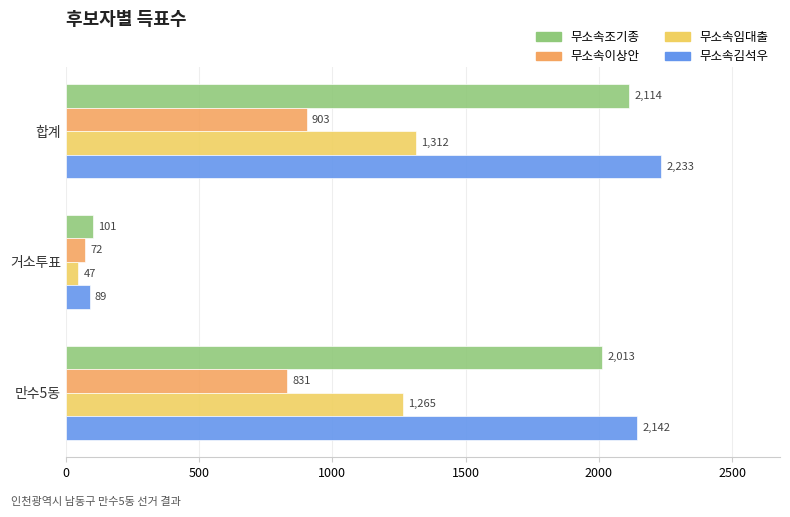

Is it true that 무소속임대출 equals 1265 at 만수5동?

True